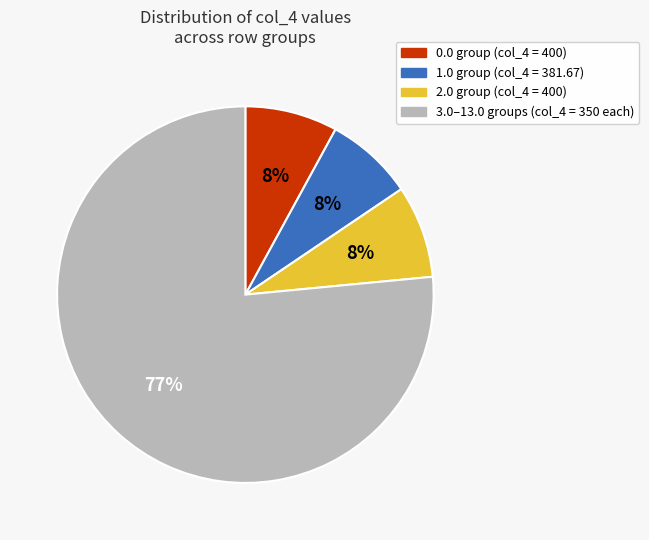

Does any single category account for the majority?

Yes